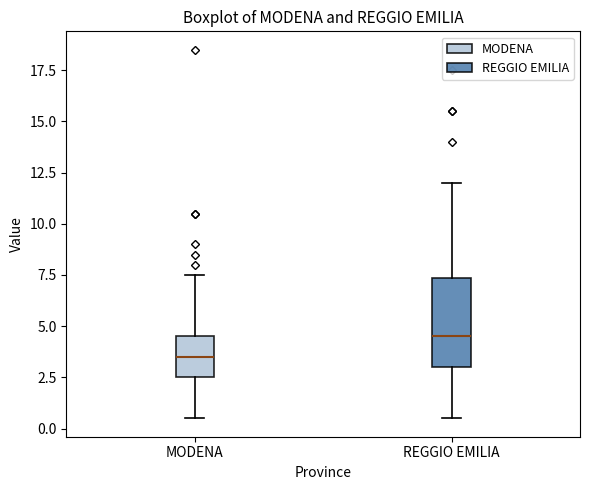

Comparing the boxes themselves (not the whiskers), which one is the tallest?

REGGIO EMILIA